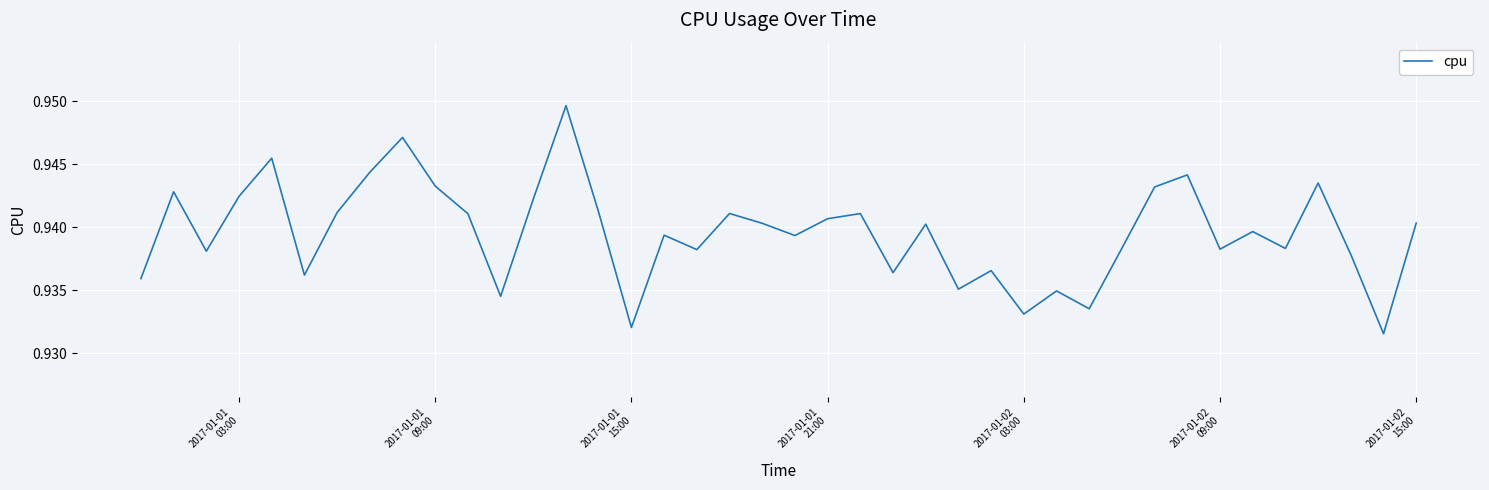

How many lines are shown in the chart?

1